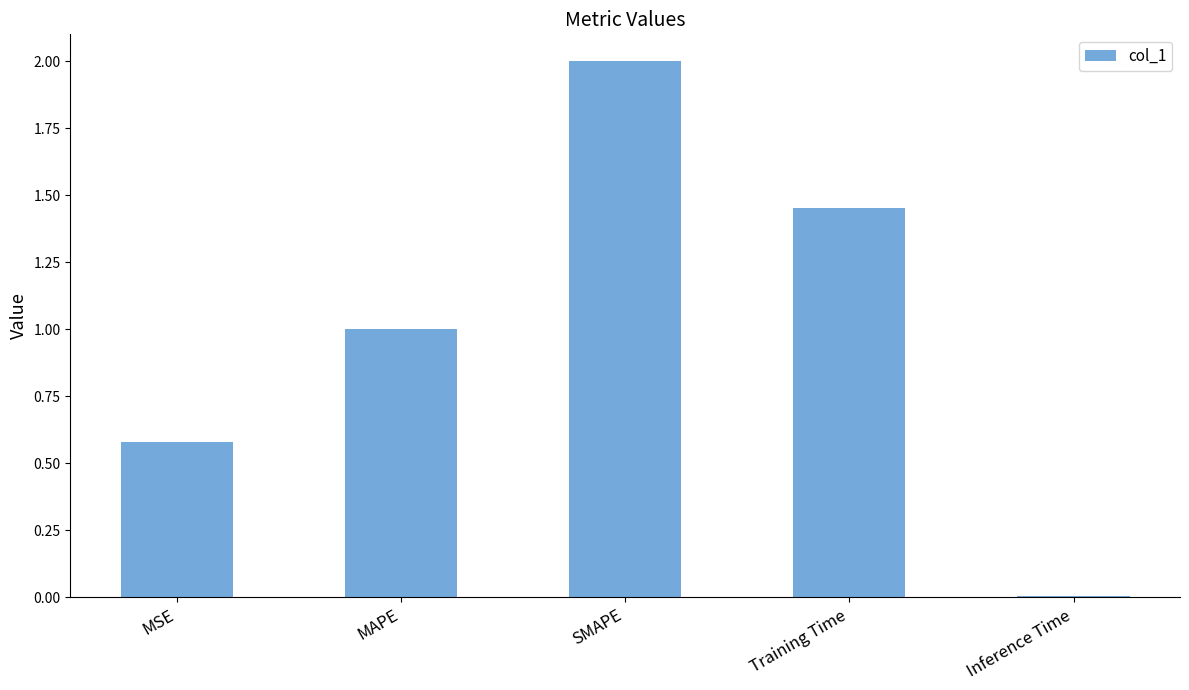

How many data points does each series have?

5